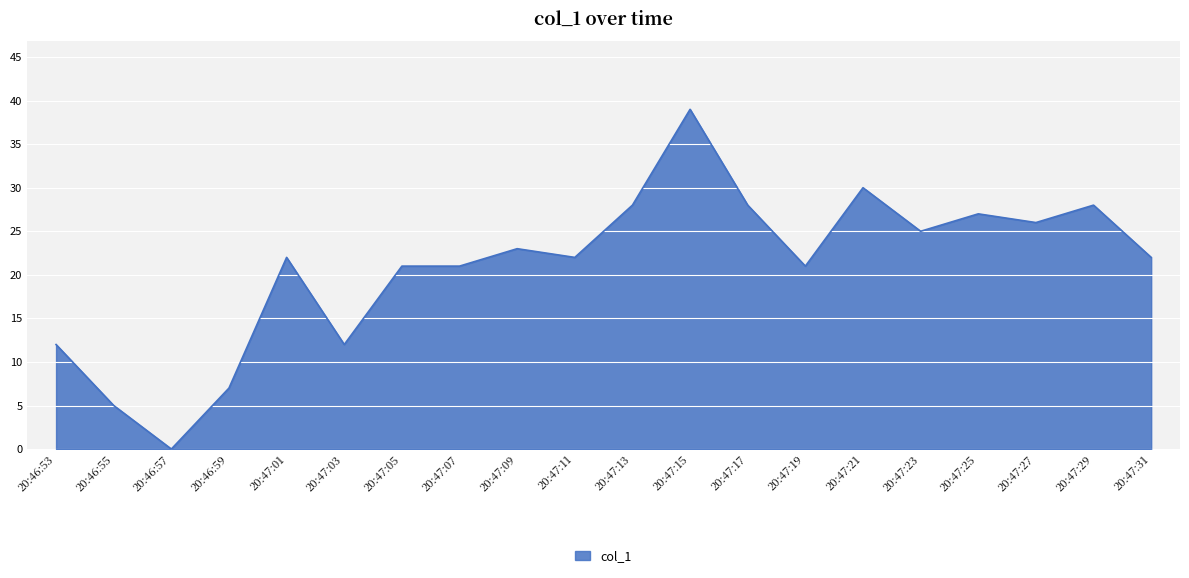

Is it true that the value at 20:47:13 is 28?

True